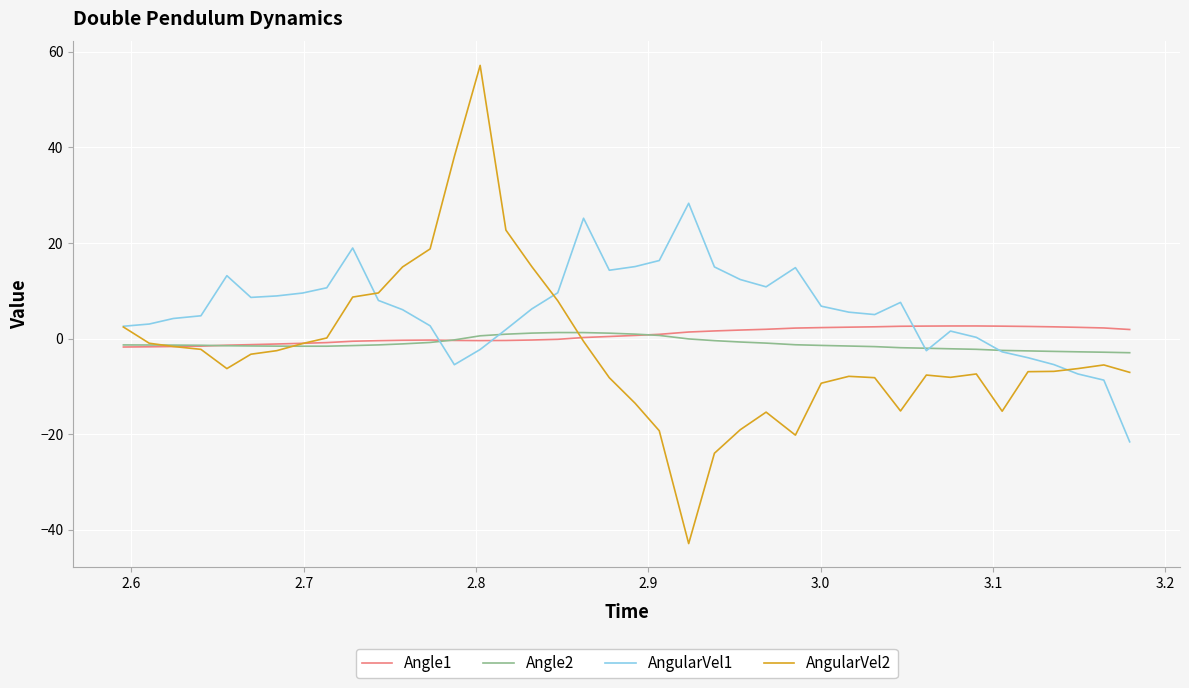

At how many categories does at least one series exceed 29?

2